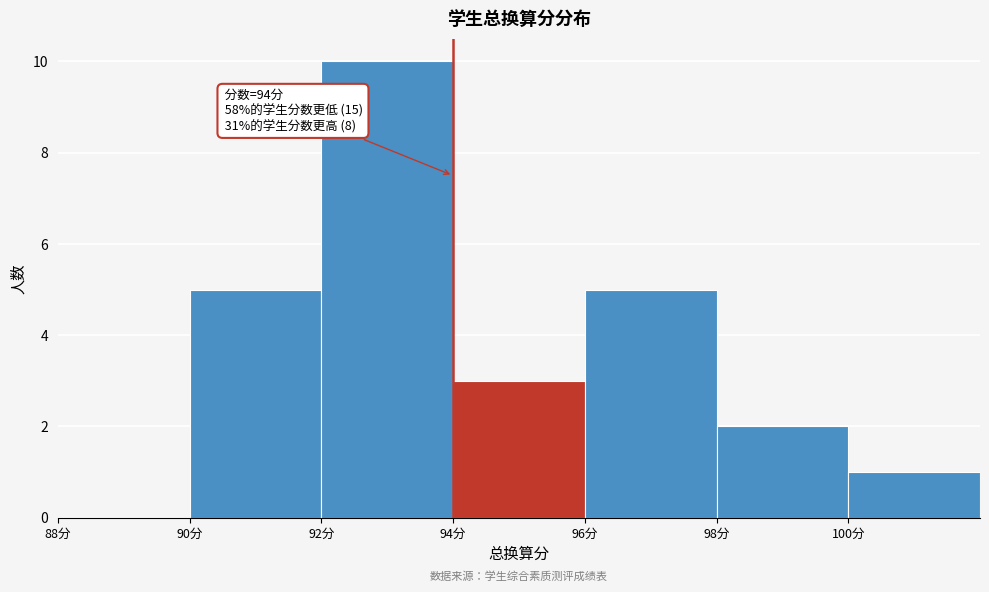

Which range on the x-axis has the tallest bar?

92 to 94